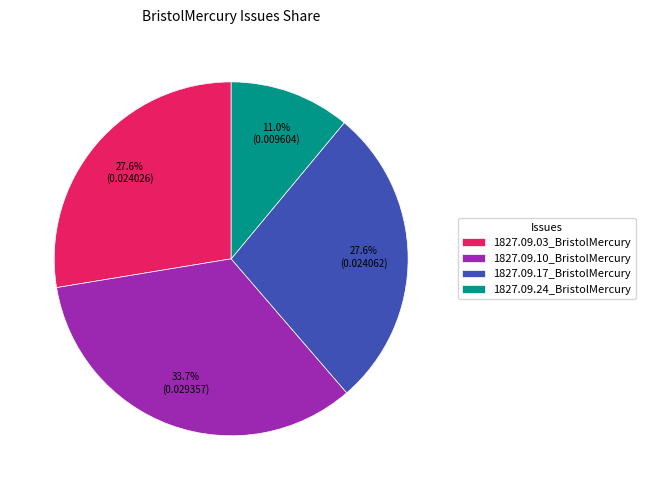

True or false: 1827.09.10_BristolMercury accounts for 20% of the total.

False